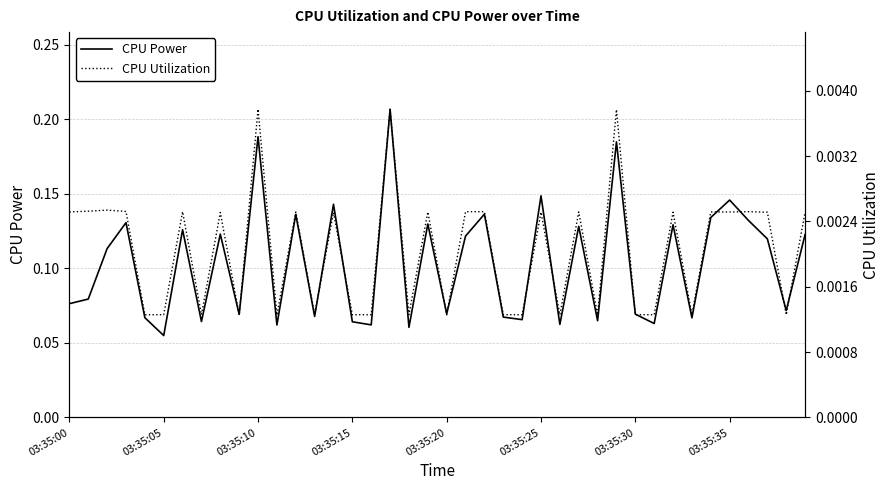

At which label is CPU Power closest to 0?

03:35:05